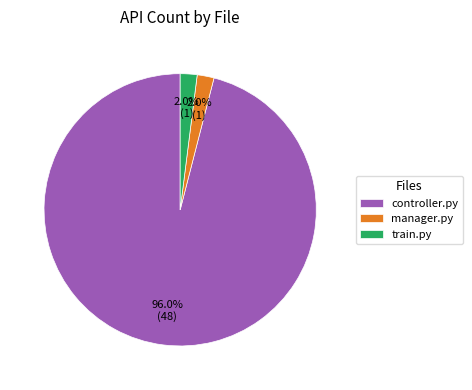

To the nearest percent, what is the average slice percentage?

33%